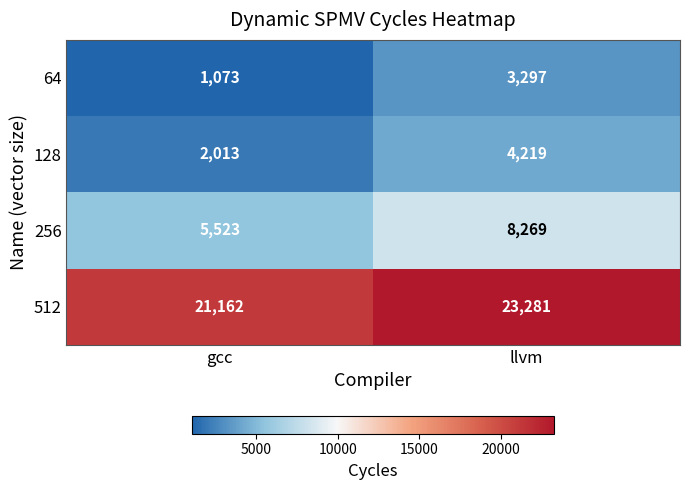

Where is 128 nearest to the value 3116?

gcc